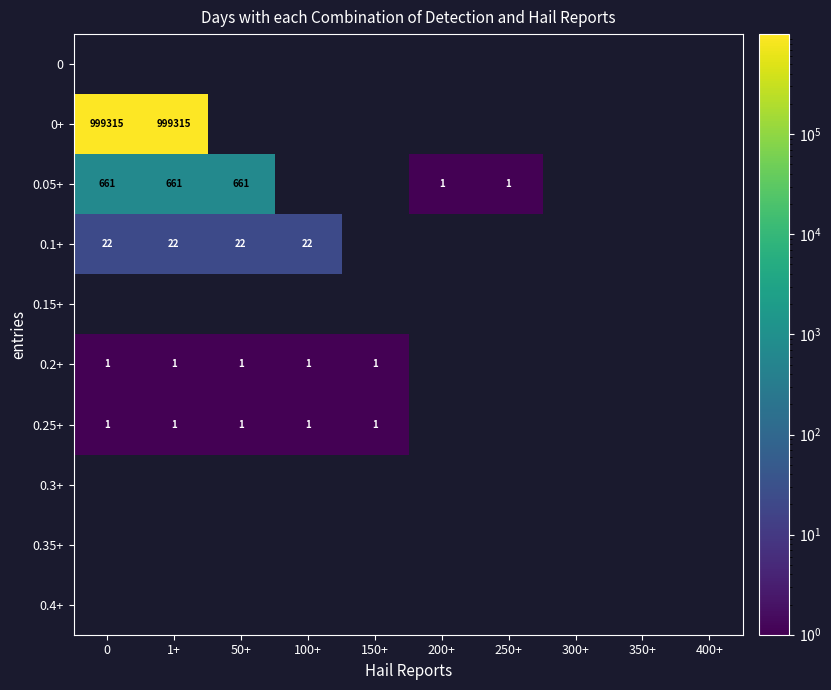

What is the maximum value shown in the chart?

999315.0